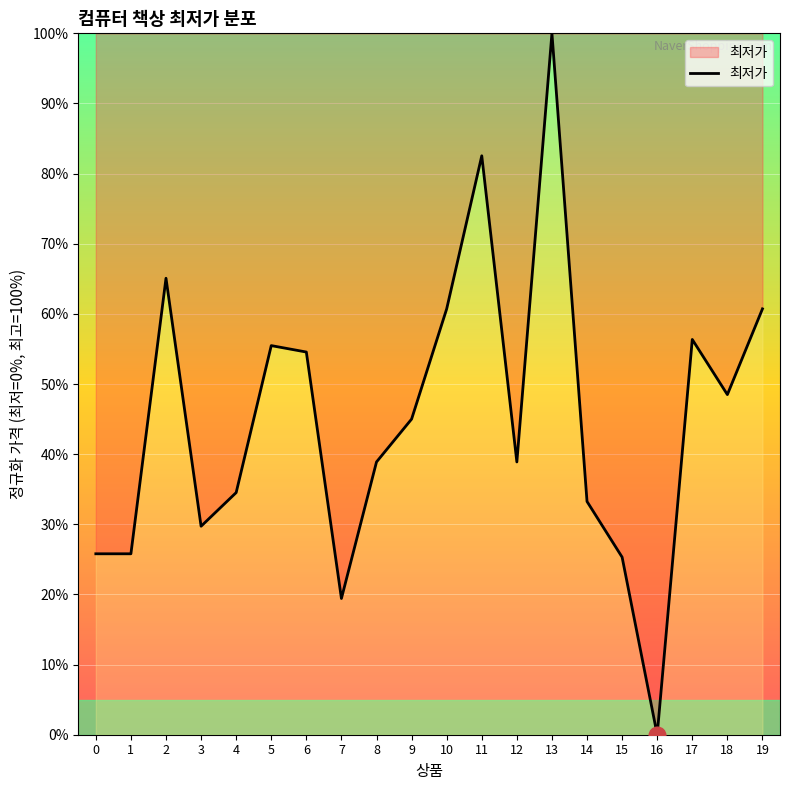

True or false: there are more than 1 points higher than both neighbors.

True